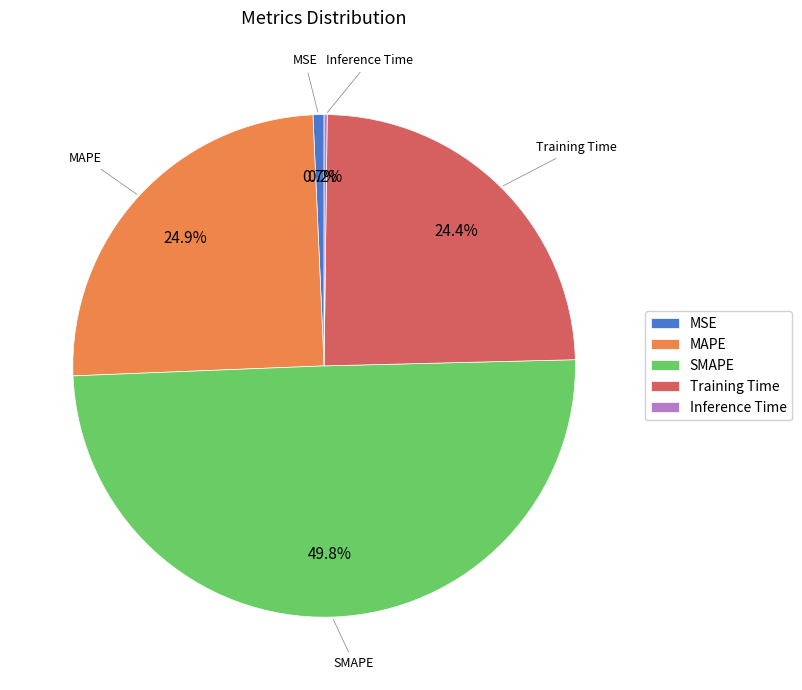

What is the total percentage of Training Time and SMAPE?

74.2%